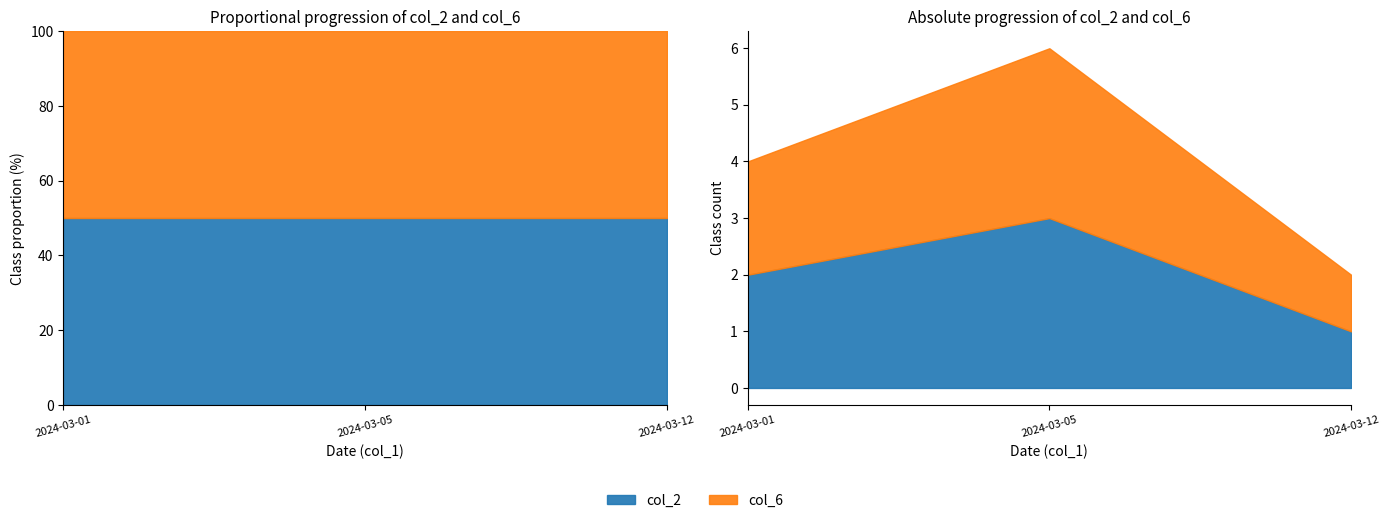

How many distinct data groups are displayed?

2